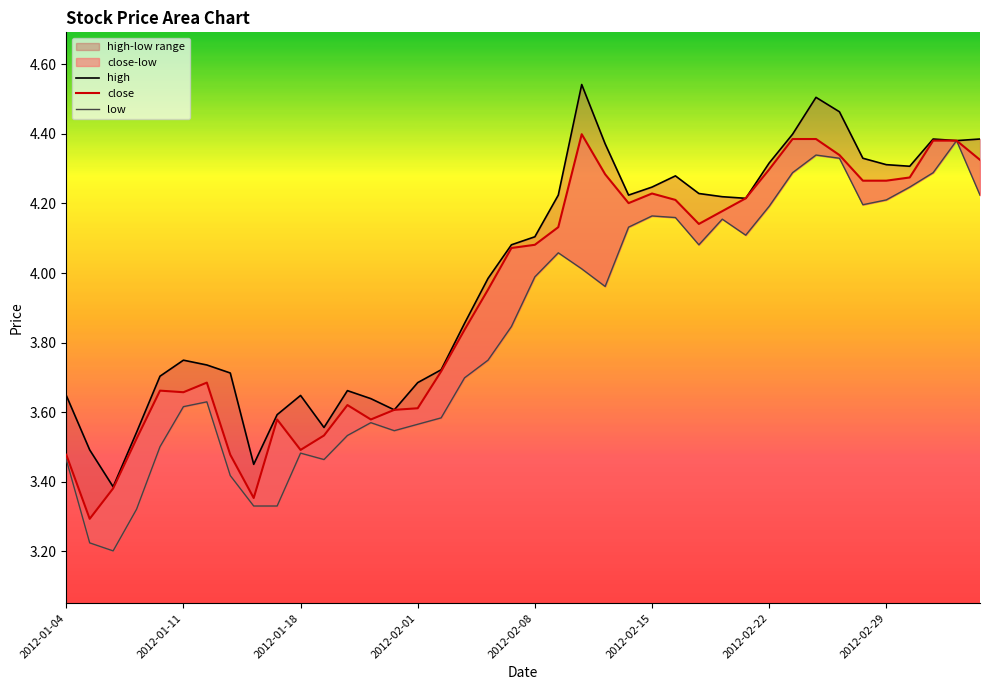

What is the label of the 21st point from the left?

2012-02-08